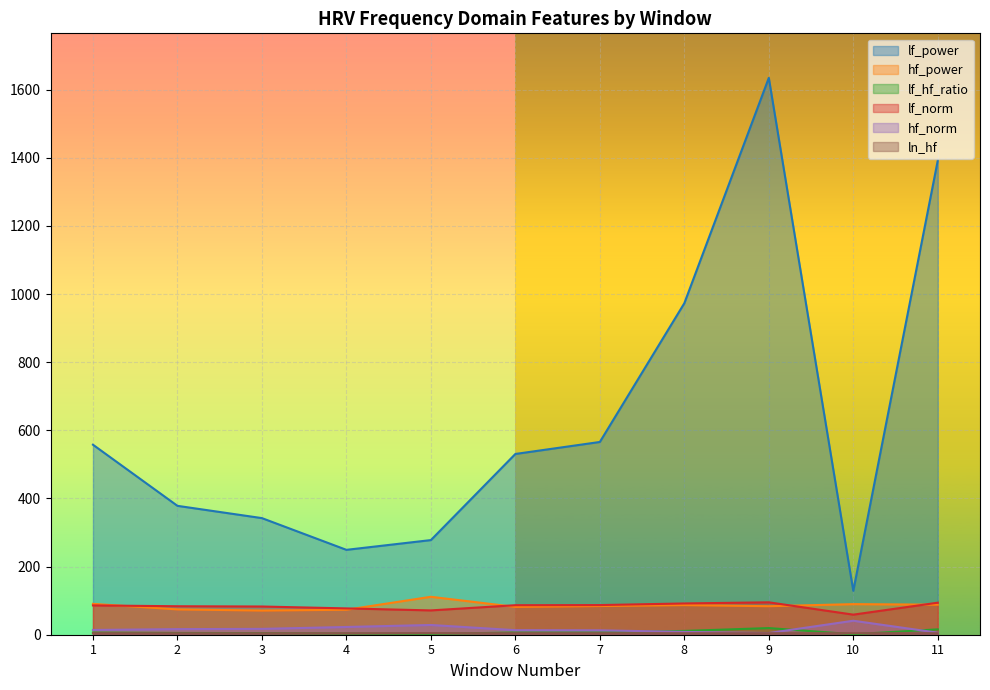

Does the chart display data point markers on the line(s)?

No